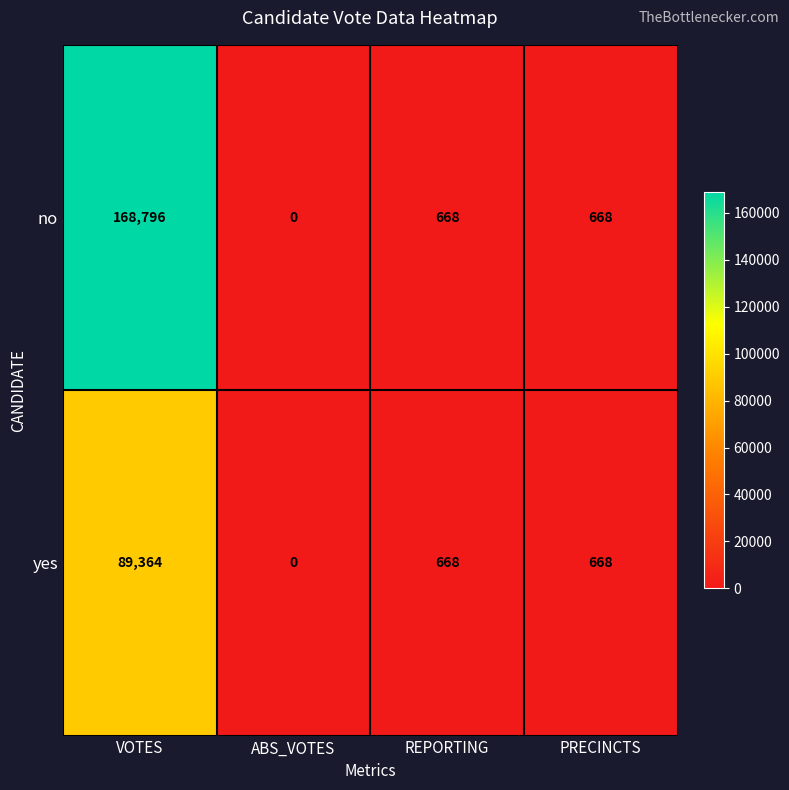

What is the difference between the maximum and minimum values in the no series?

168796